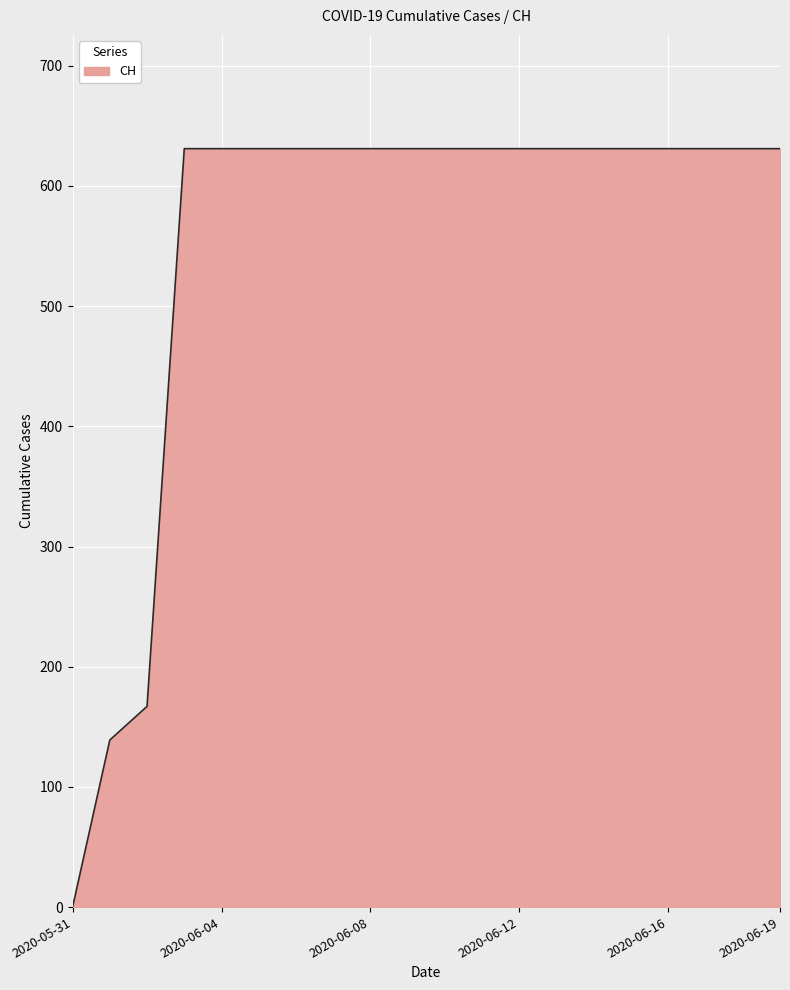

What is the greatest value displayed?

631